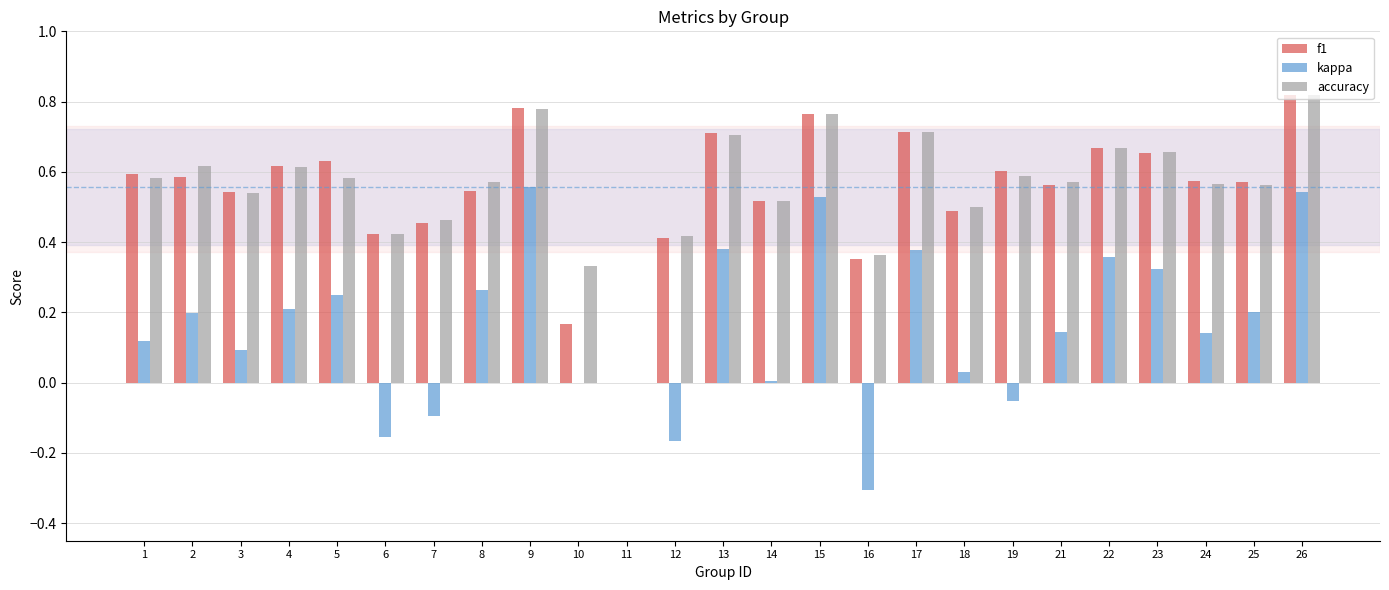

What is the total value across all series at 26?

2.2